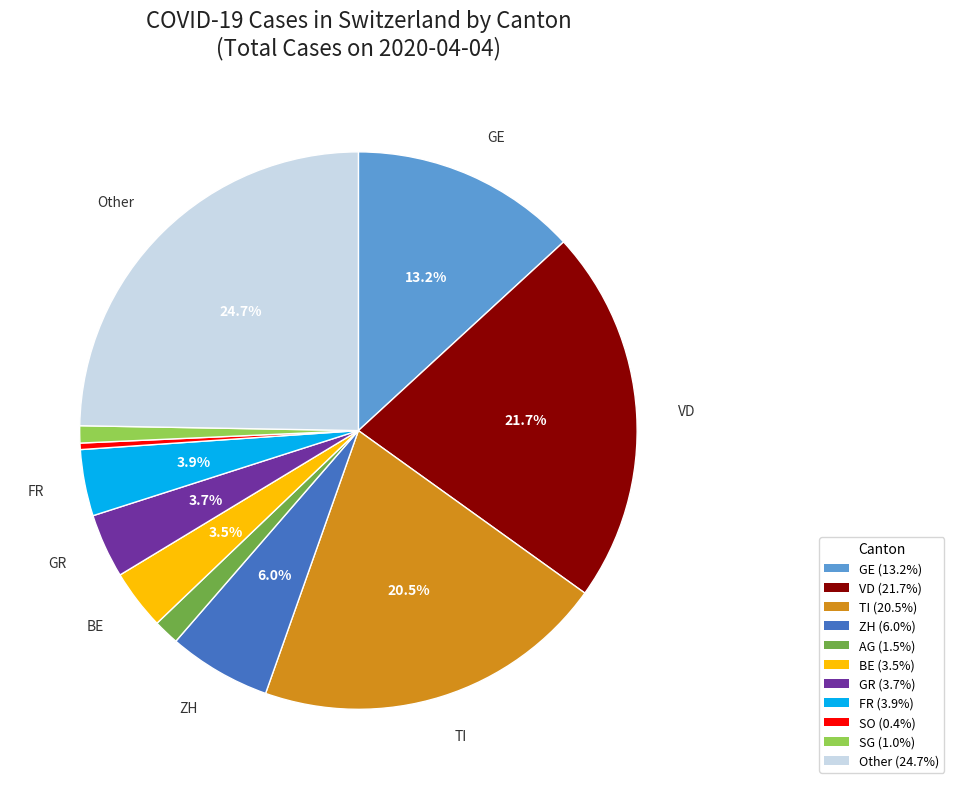

To the nearest percent, what is the average slice percentage?

9%